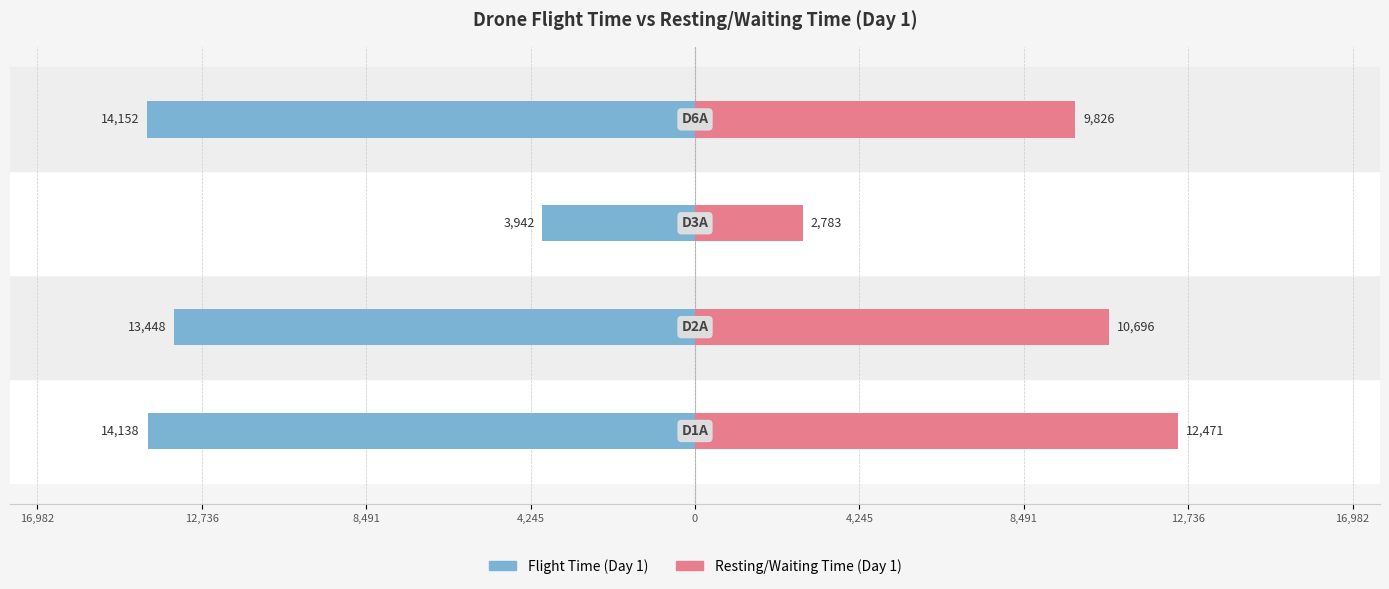

Reading left to right, what are all the values shown in this chart?

Flight Time (Day 1): 16,982=-14138	12,736=-13448	8,491=-3942	4,245=-14152
Resting/Waiting Time (Day 1): 16,982=12471	12,736=10696	8,491=2783	4,245=9826